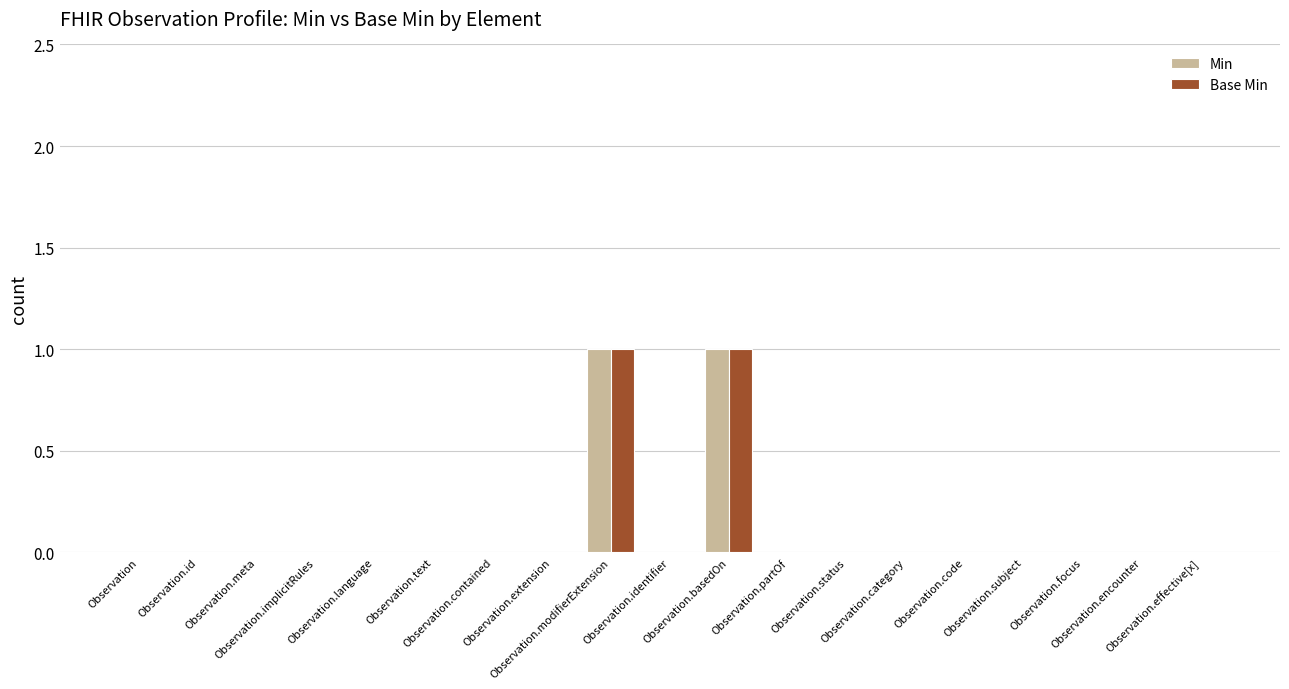

True or false: Base Min has a value of -1 at Observation.encounter.

False